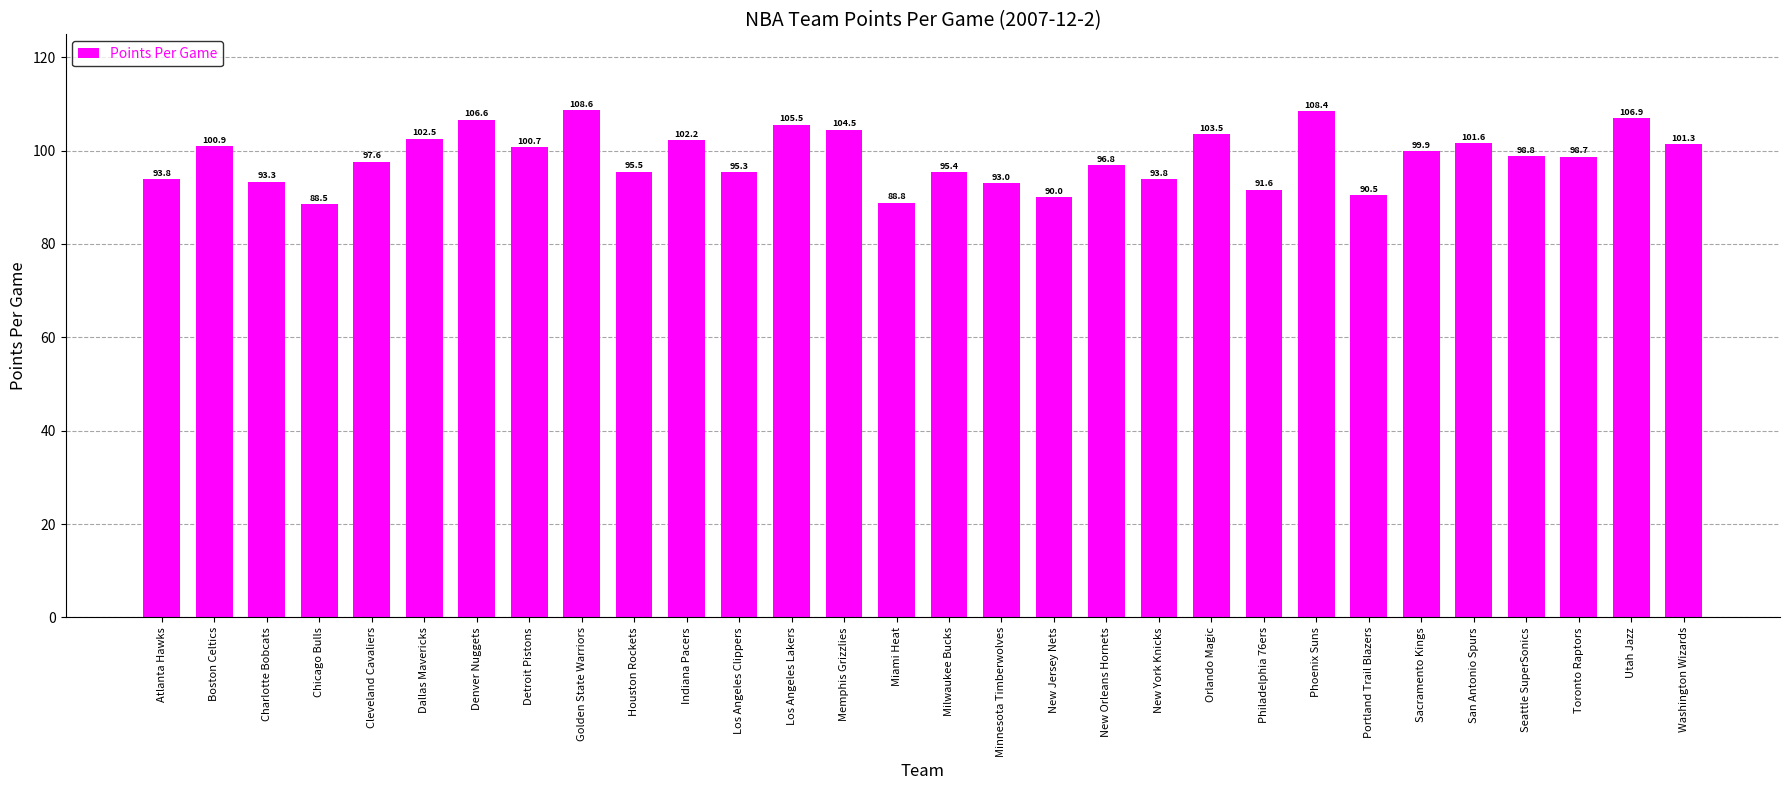

Between Golden State Warriors and Charlotte Bobcats, which is larger?

Golden State Warriors